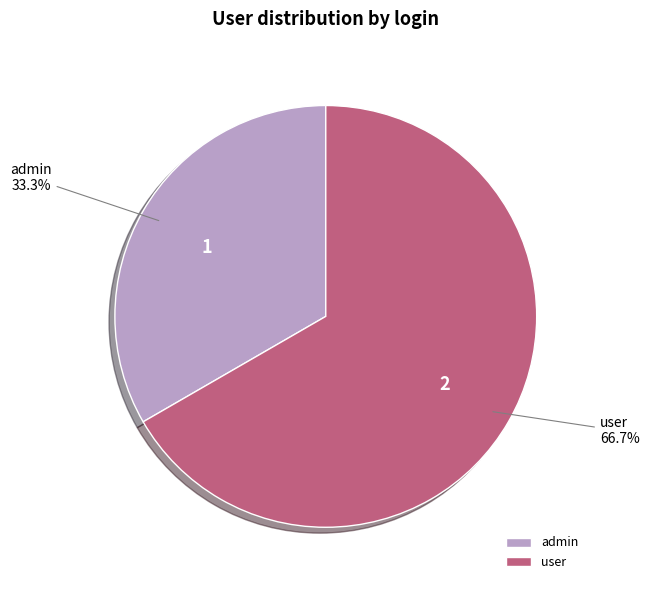

To the nearest percent, what portion does admin represent?

33%